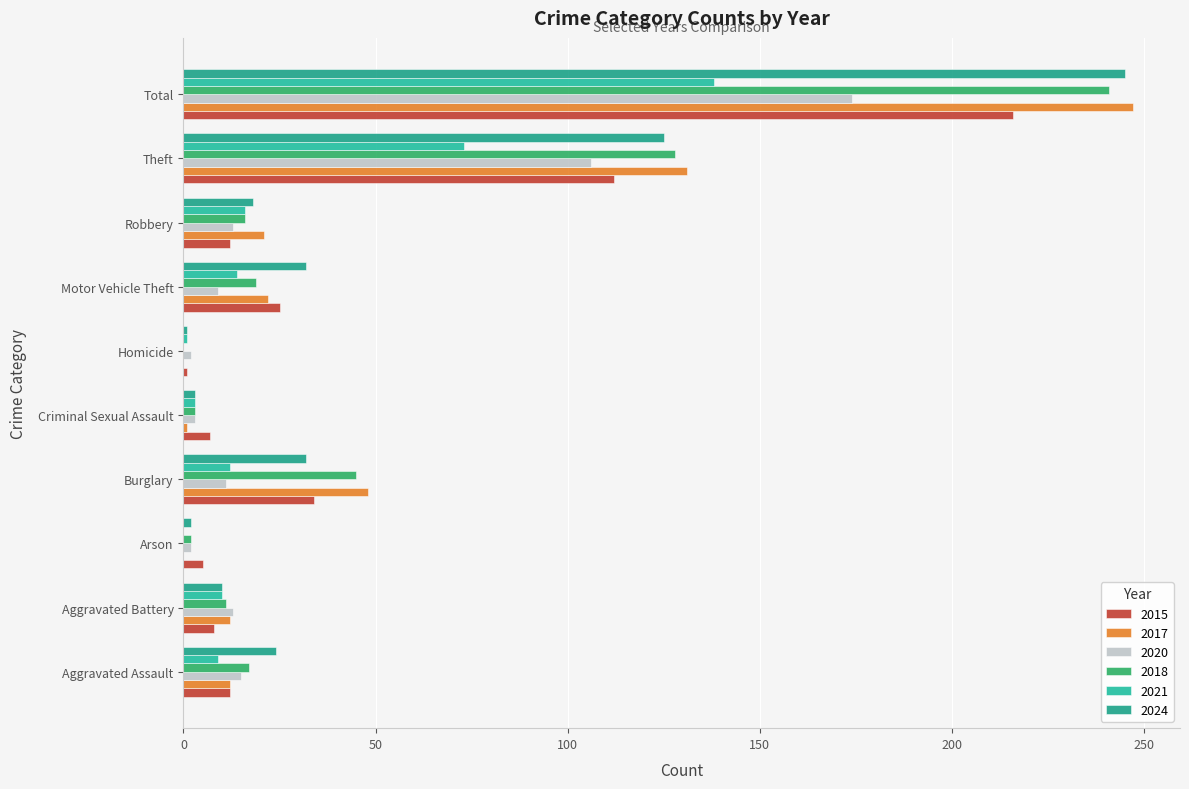

What is the label of the 9th bar from the left?

Theft